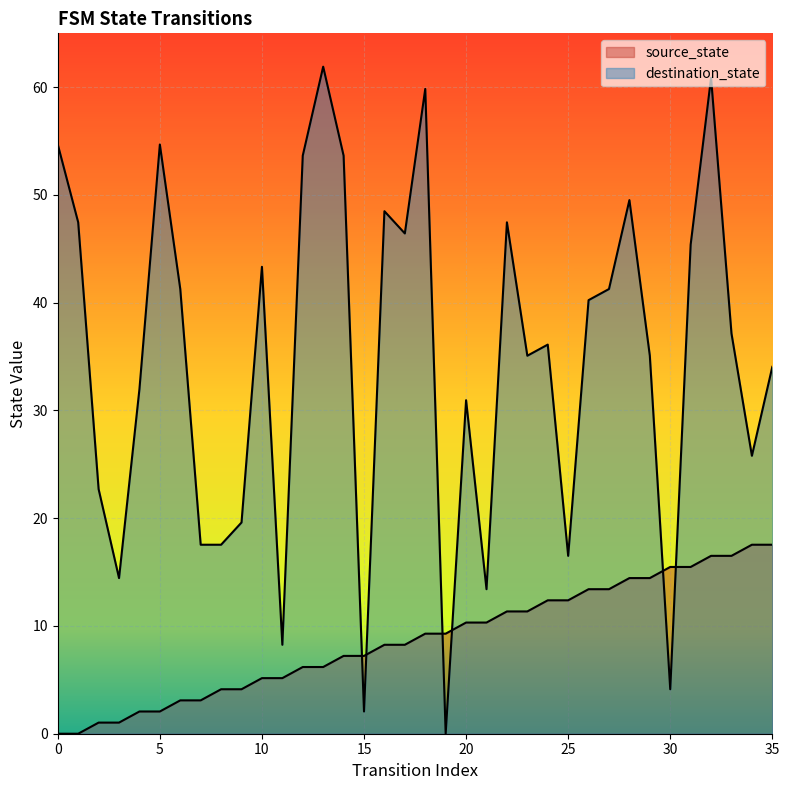

What is the sum of all destination_state values?

1252.5